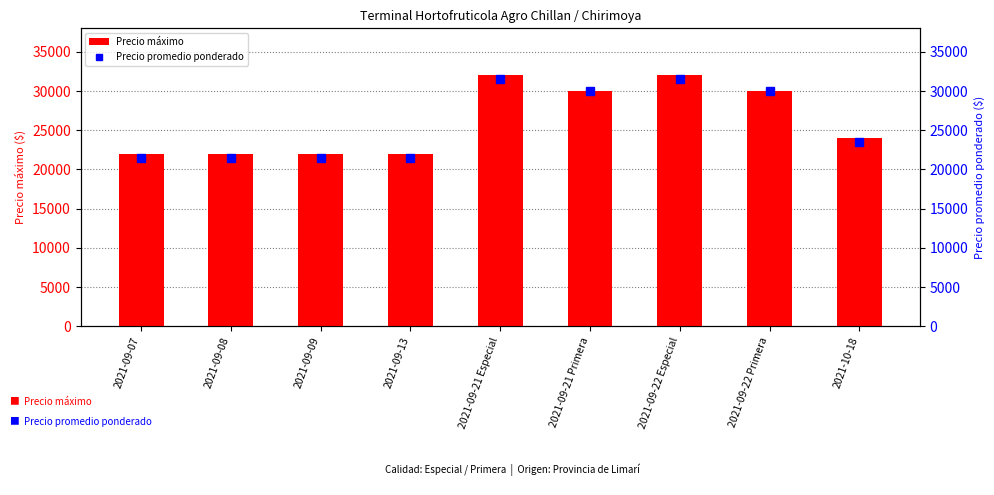

What is the spread (max minus min) of values at 2021-09-09?

500